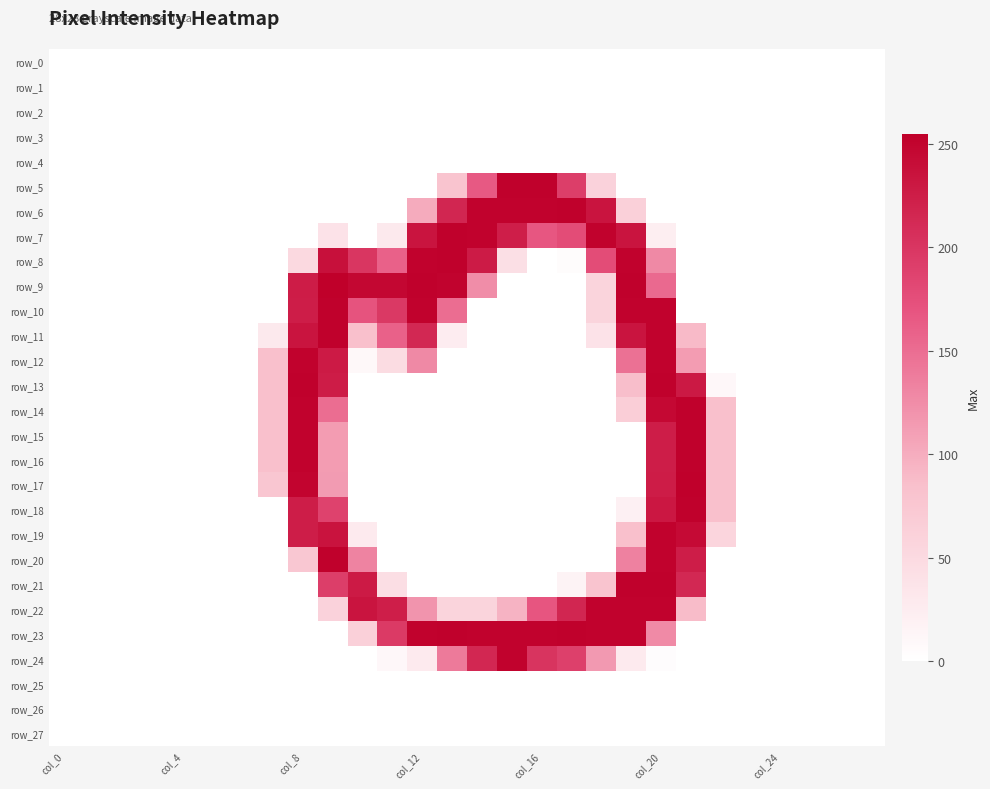

Which series has the largest total across all categories?

row_23